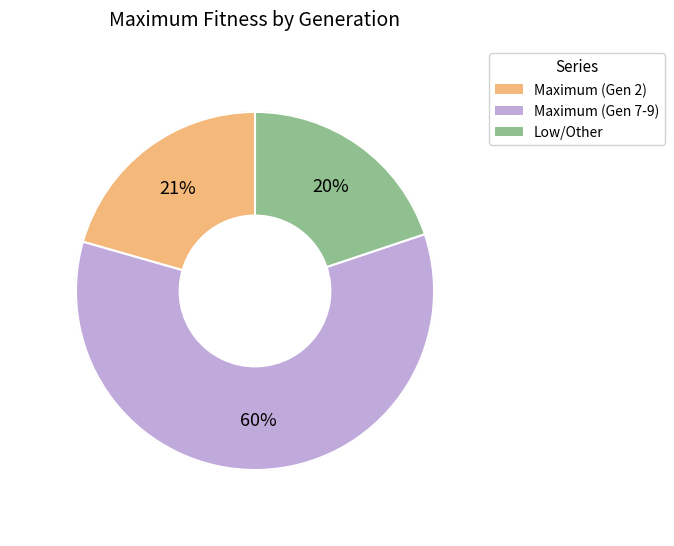

Which has a higher value, Low/Other or Maximum (Gen 2)?

Maximum (Gen 2)